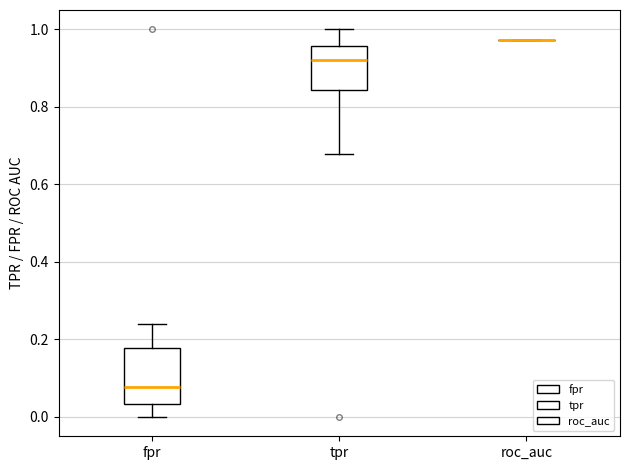

Reading left to right, read every box against the y-axis: the position of its median line, the range the box covers, and the ends of its whiskers. The values are not printed on the chart, so give them approximately, as read against the axis.

fpr: median 0.08, box 0.04 to 0.18, whiskers 0.00 to 0.24
tpr: median 0.92, box 0.84 to 0.96, whiskers 0.68 to 1.00
roc_auc: box collapsed to a line at 0.98, whiskers 0.98 to 0.98